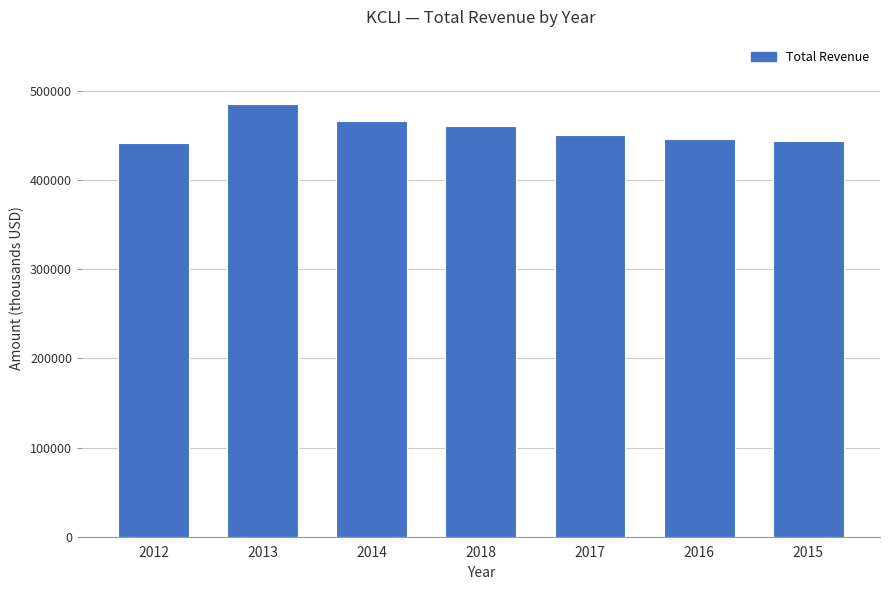

Approximately how many times larger is the value at 2017 compared to 2014?

1.0